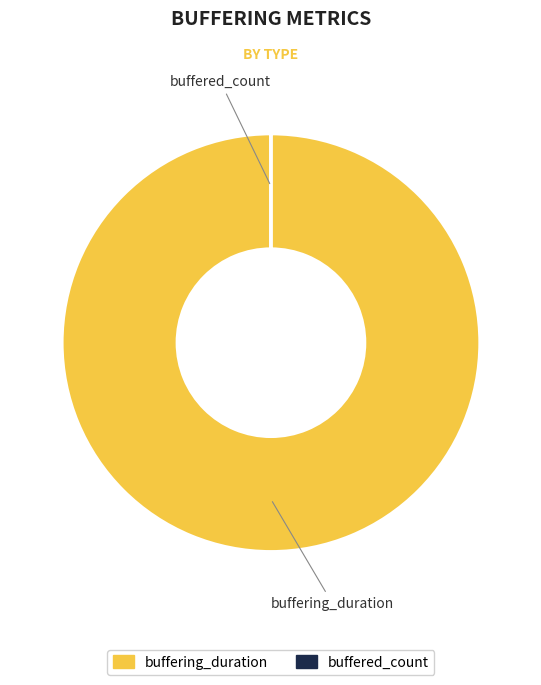

What is the majority slice?

buffering_duration